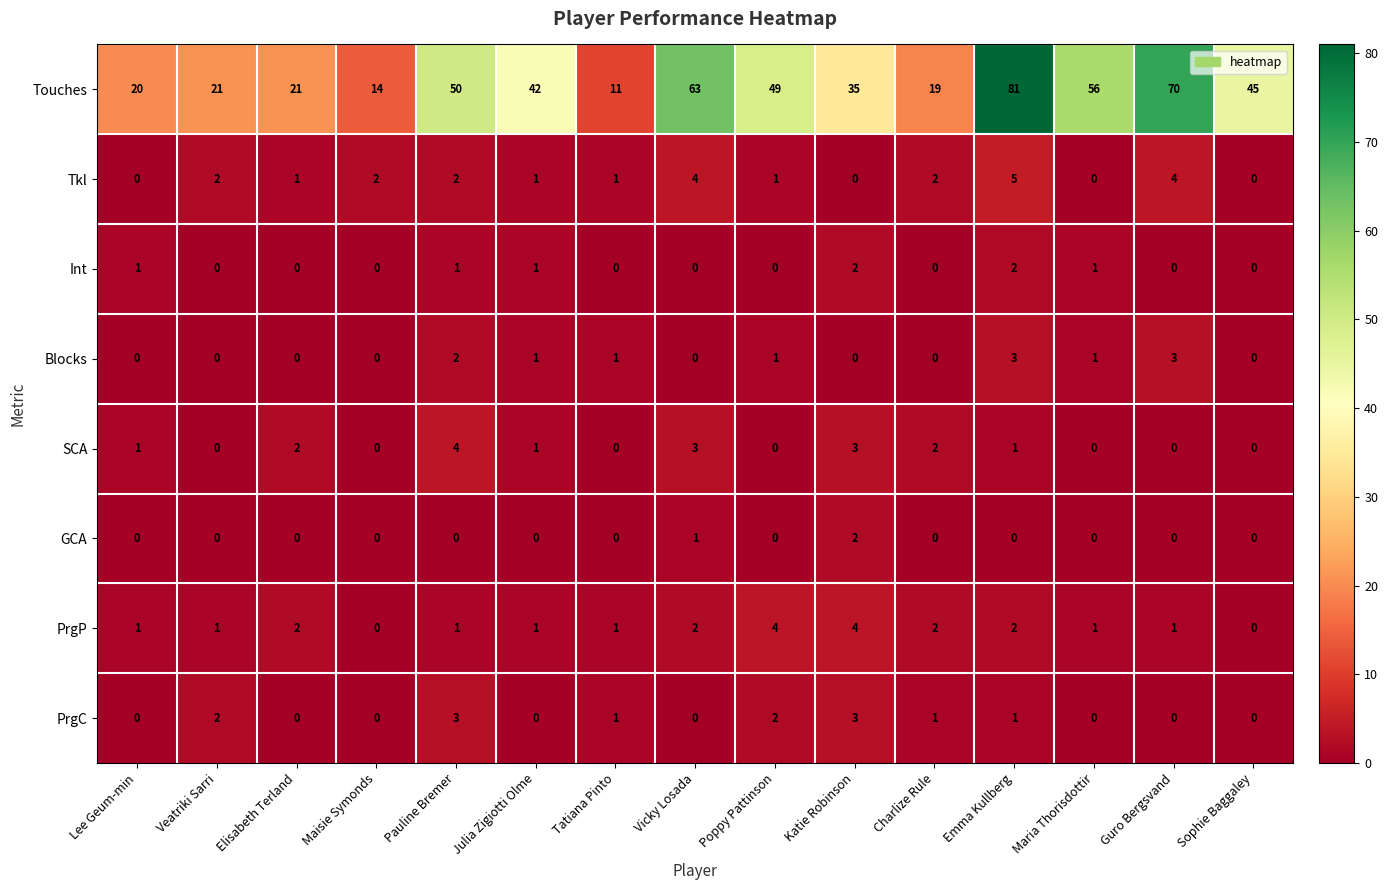

Count the number of data series in this chart.

8